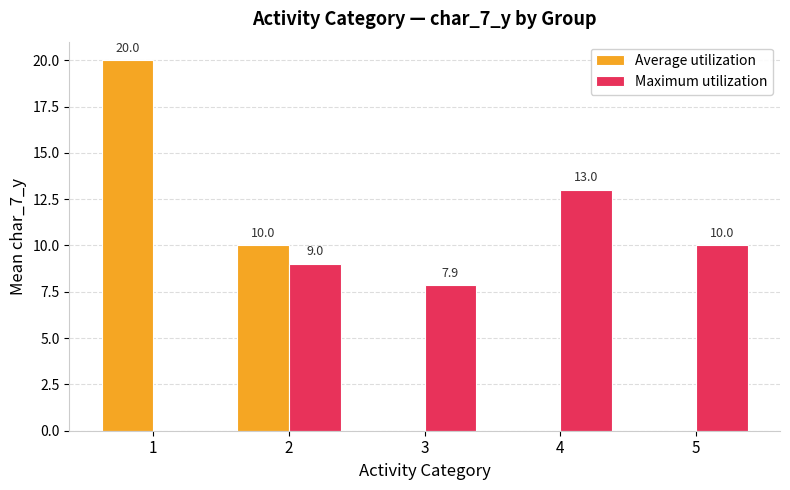

What is the difference between the Maximum utilization values at 4 and 2?

4.0